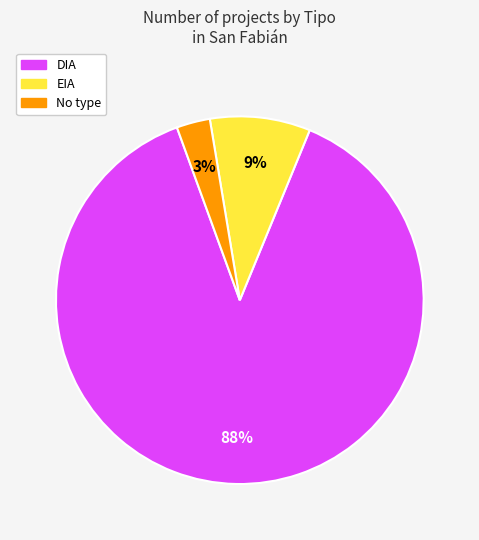

To the nearest percent, what is the average slice percentage?

33%